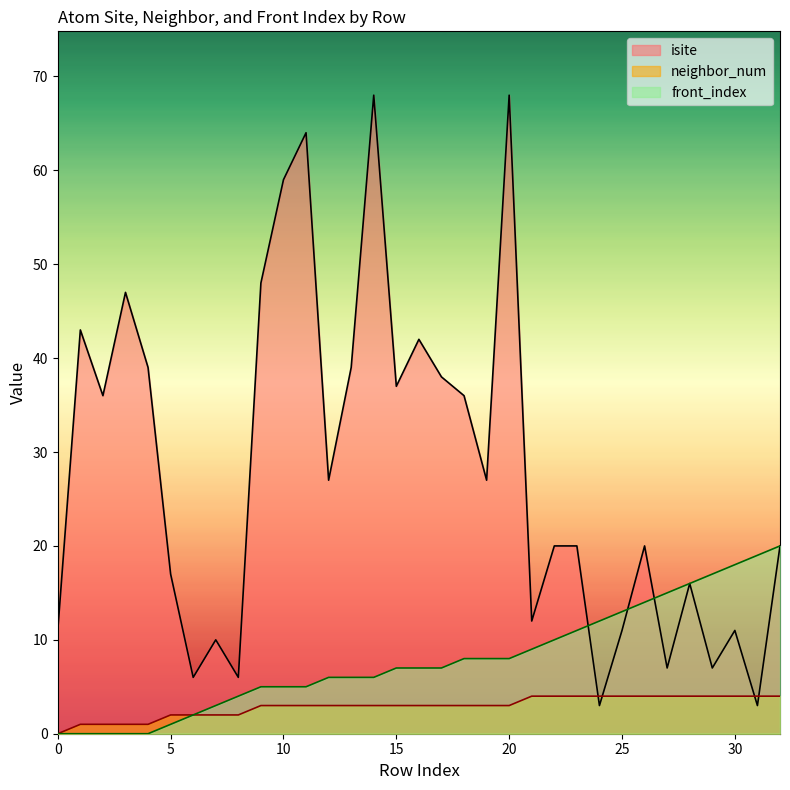

How many data points does each series have?

33